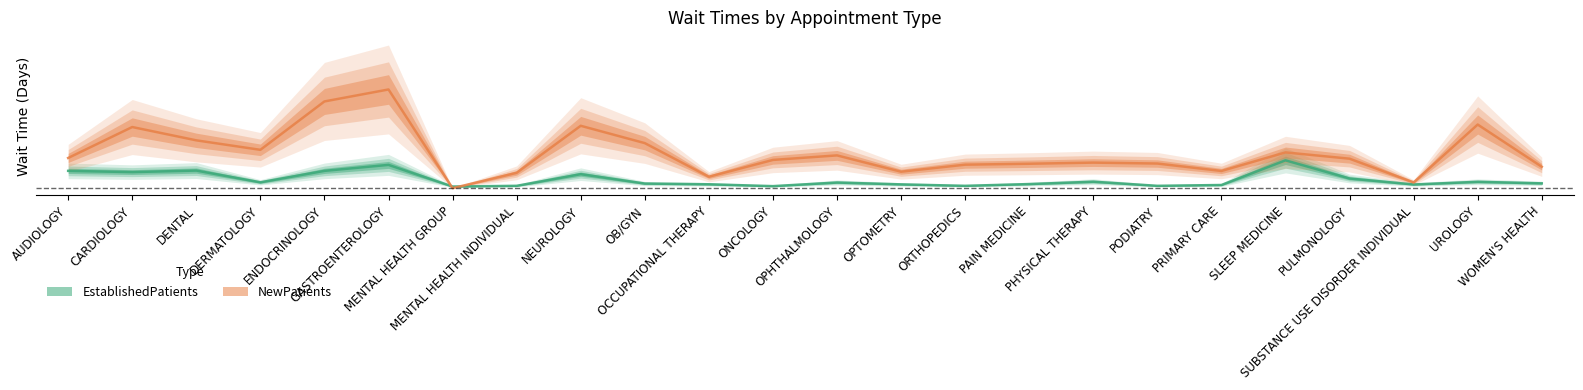

What is the approximate value of EstablishedPatients at OCCUPATIONAL THERAPY?

3.8